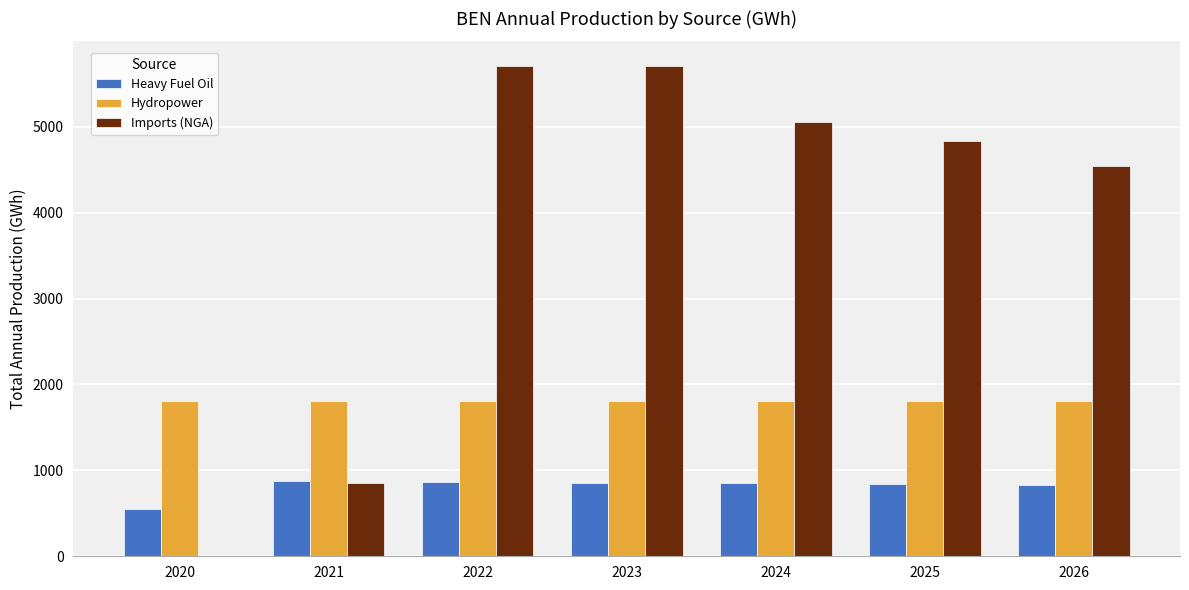

Between 2022 and 2026, which series saw the biggest shift?

Imports (NGA)